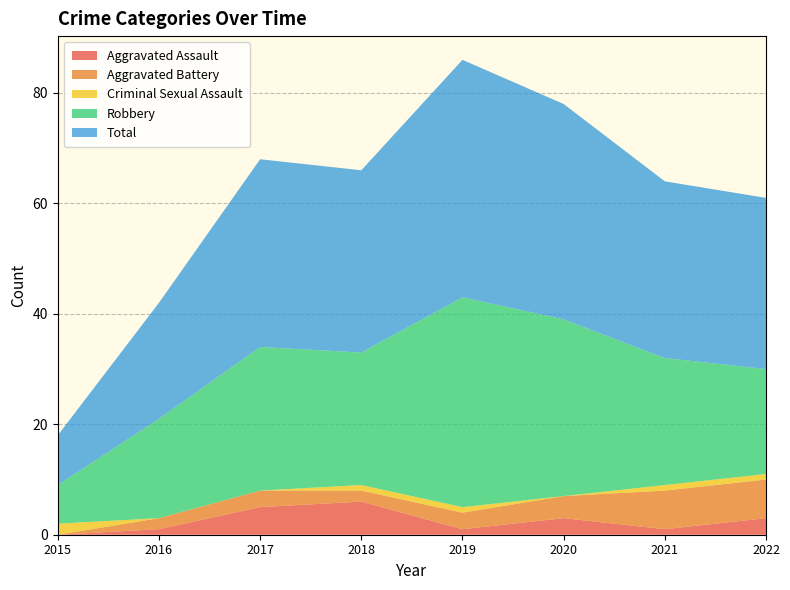

Reading left to right, list all the values displayed in this chart.

Aggravated Assault: 0	1	5	6	1	3	1	3
Aggravated Battery: 0	2	3	2	3	4	7	7
Criminal Sexual Assault: 2	0	0	1	1	0	1	1
Robbery: 7	18	26	24	38	32	23	19
Total: 9	21	34	33	43	39	32	31